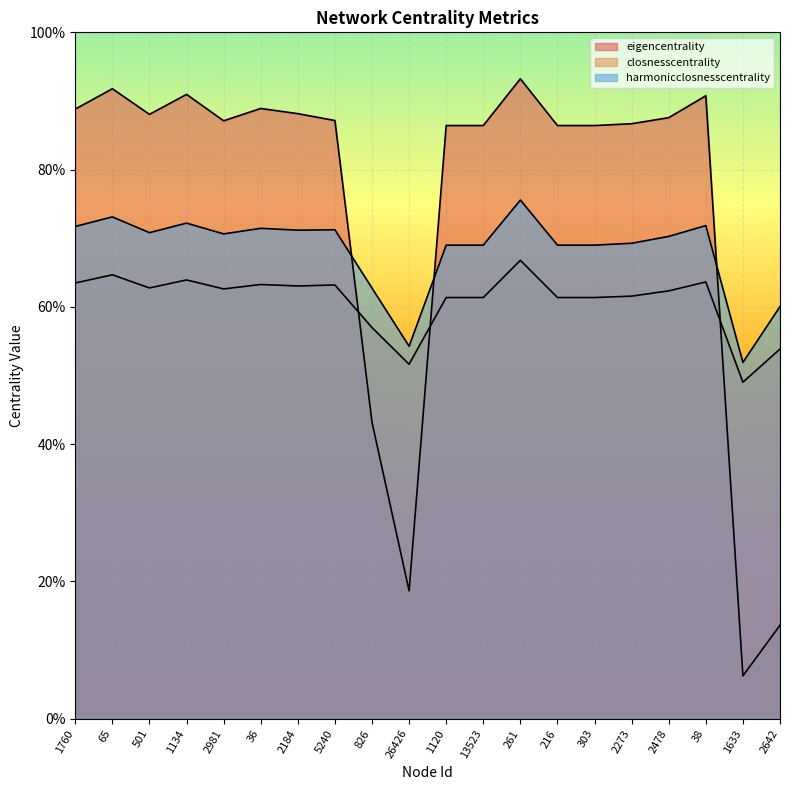

True or false: closnesscentrality has a value of 1.1 at 1120.

False